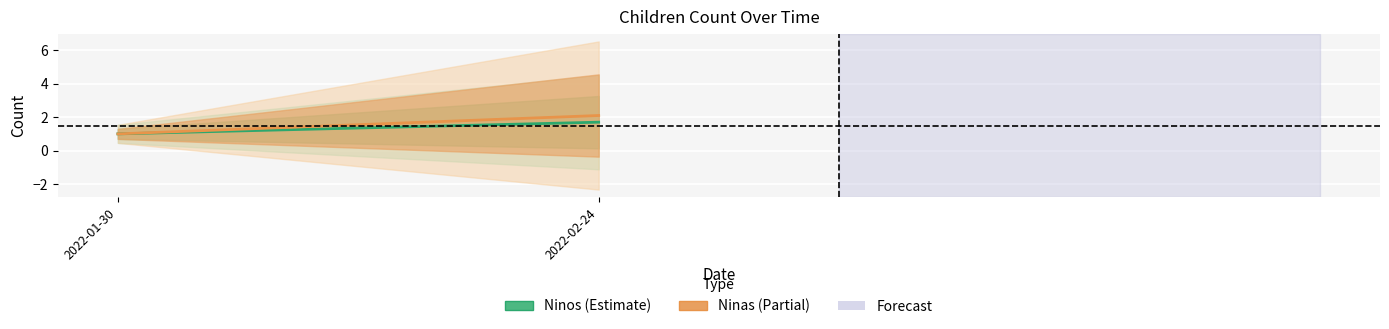

What is the difference between the highest and lowest values at 2022-02-24?

0.4